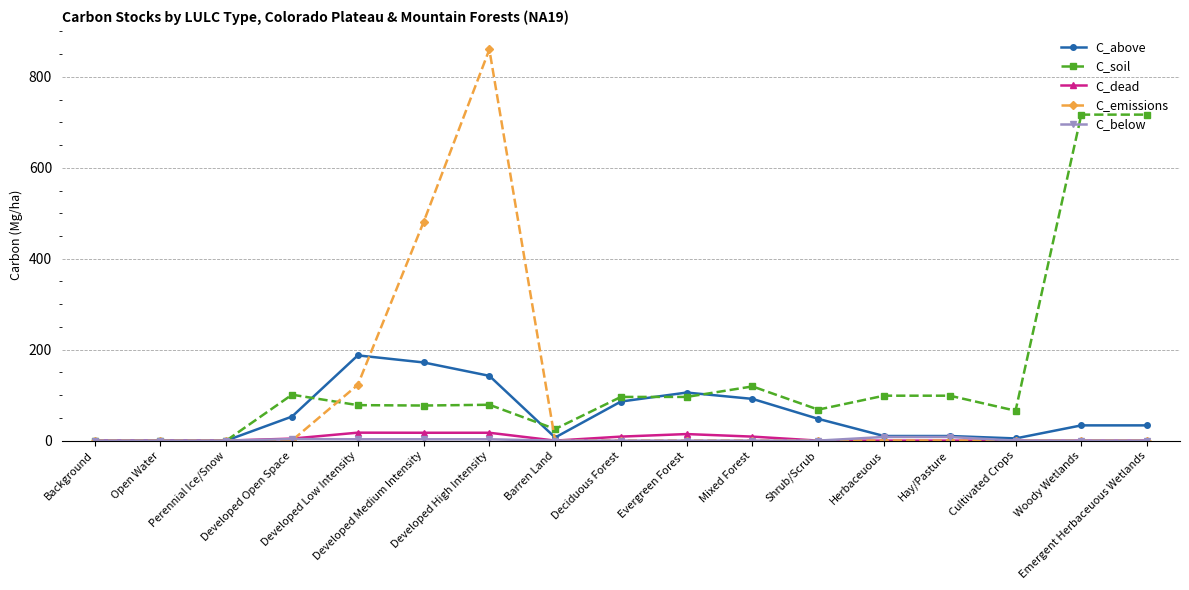

Which series has the largest total across all categories?

C_soil